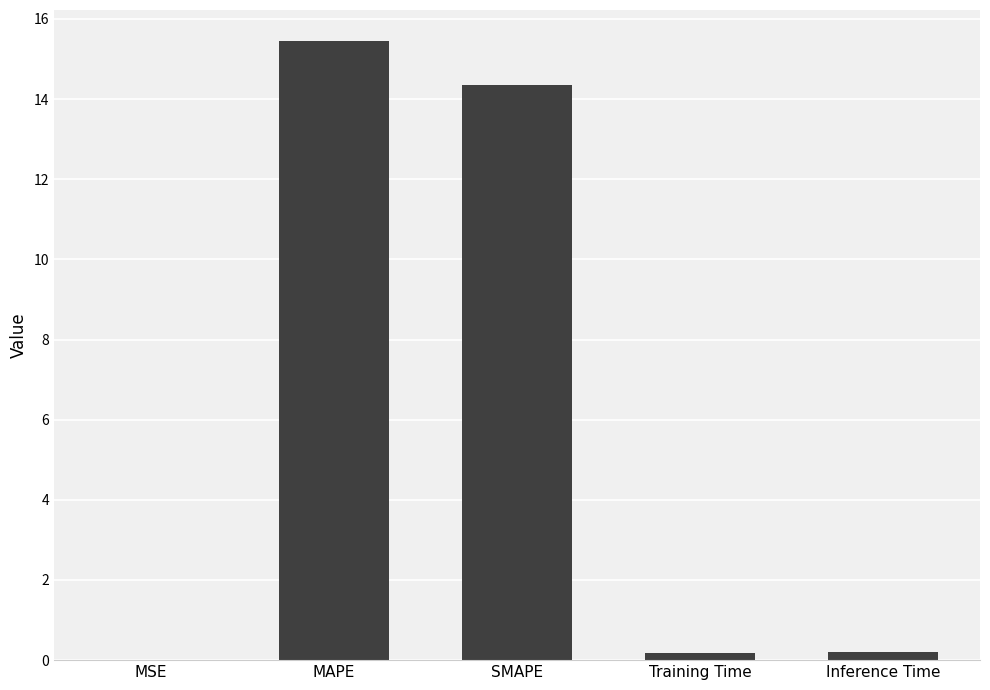

Which category has the highest value across all series?

MAPE